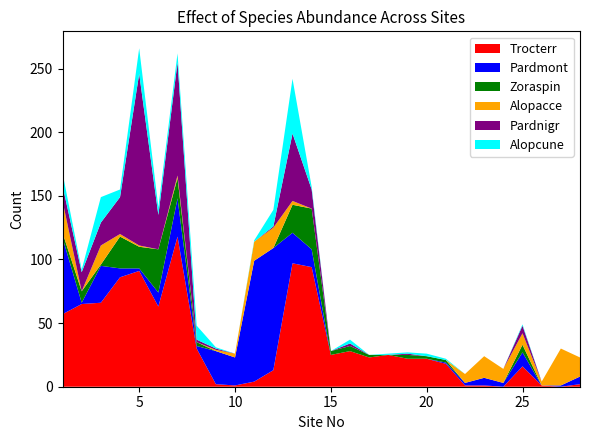

Which has a higher value, 28 or 19?

19